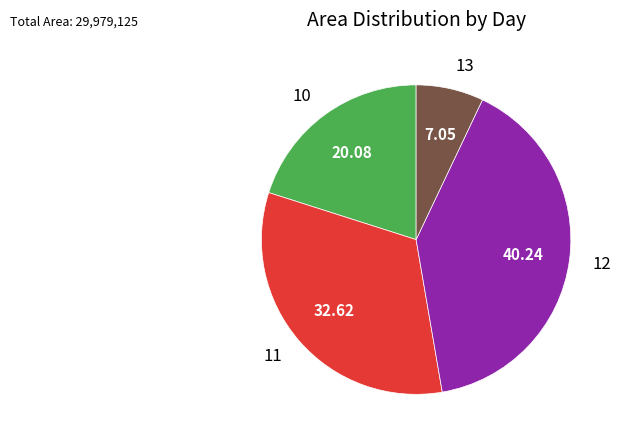

Is there any slice that represents more than half of the pie?

No